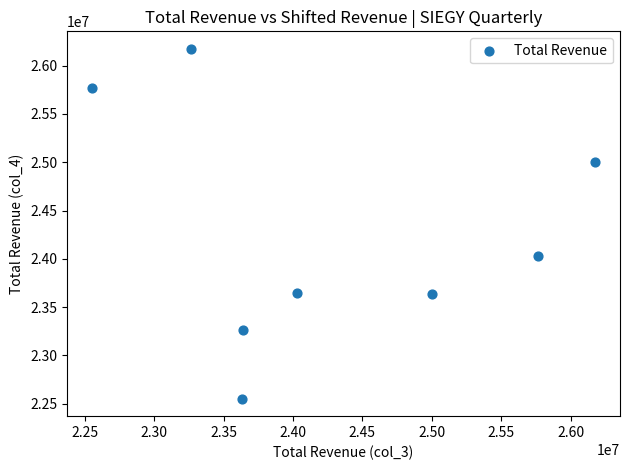

What Y value in the scatter plot is closest to 24363600?

24031400